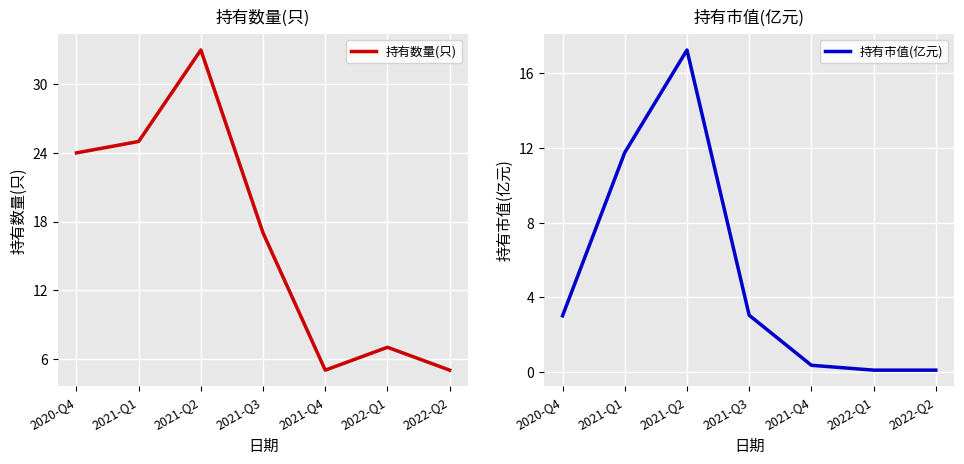

What is the label of the 1st point from the left?

2020-Q4